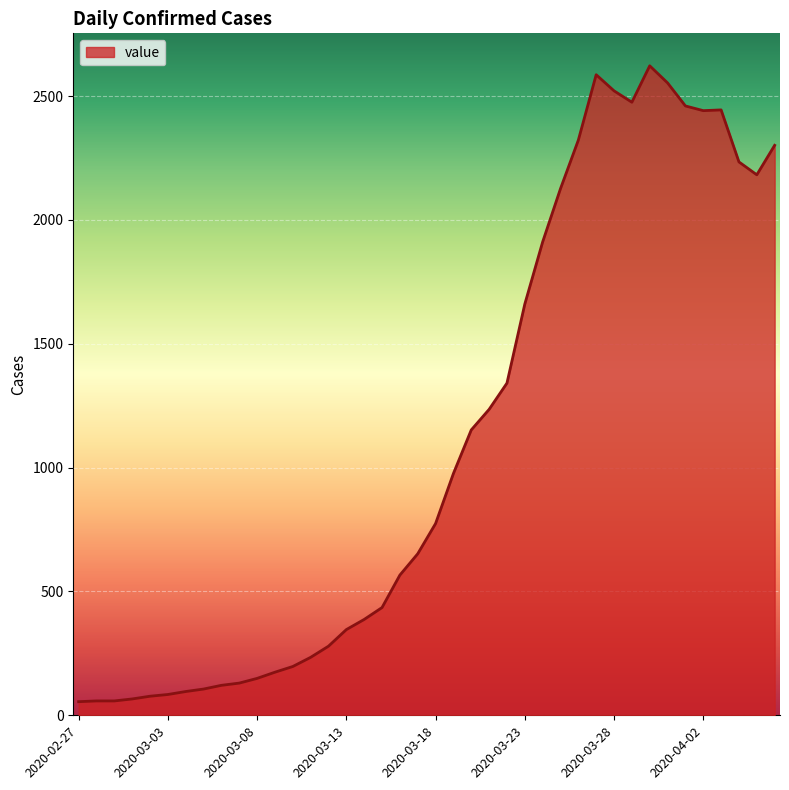

How many lines are shown in the chart?

1